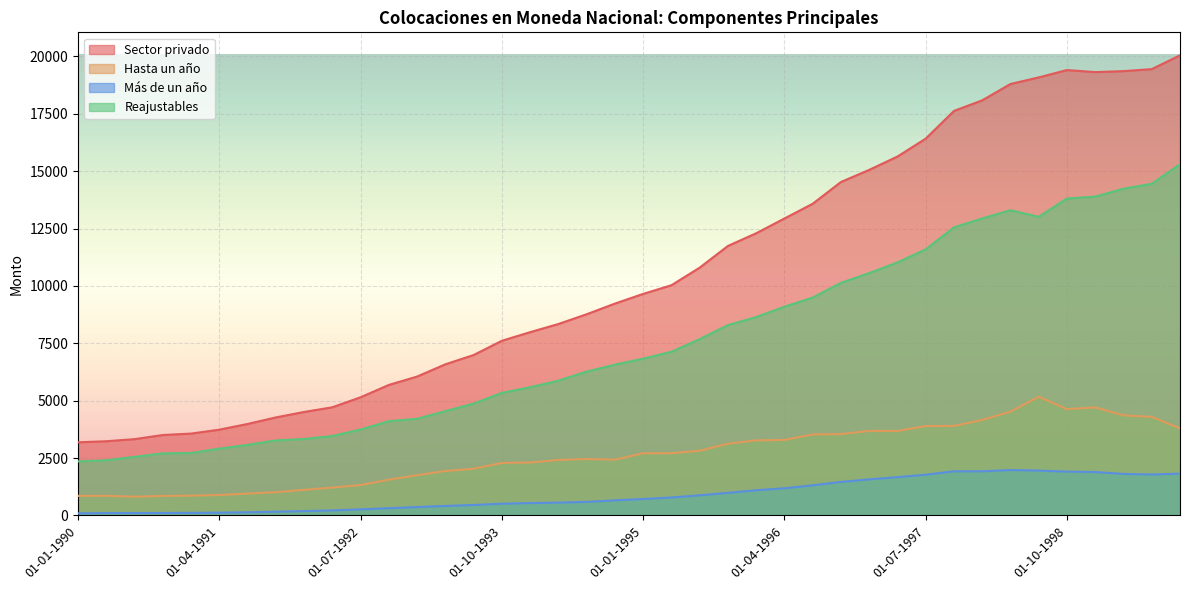

Reading left to right, extract all data points from this chart.

Sector privado: 3188	3234	3325	3505	3567	3738	3986	4271	4509	4713	5149	5687	6051	6585	6989	7610	7985	8340	8765	9229	9652	10029	10795	11740	12293	12936	13578	14526	15054	15635	16415	17621	18084	18795	19082	19402	19313	19355	19443	20043
Hasta un año: 854	855	818	850	864	890	954	1014	1117	1216	1324	1561	1755	1937	2036	2289	2306	2418	2460	2431	2711	2713	2820	3127	3272	3291	3528	3545	3684	3681	3896	3899	4161	4522	5174	4631	4707	4362	4294	3796
Más de un año: 92	103	106	108	113	122	138	163	191	221	266	317	368	415	458	513	541	561	593	661	716	785	878	986	1101	1185	1314	1461	1573	1669	1777	1925	1924	1979	1956	1911	1893	1810	1785	1823
Reajustables: 2356	2405	2552	2706	2722	2911	3077	3268	3331	3463	3745	4108	4211	4545	4874	5340	5586	5872	6267	6569	6830	7131	7682	8293	8642	9092	9493	10132	10557	11023	11592	12549	12938	13295	13007	13806	13889	14234	14449	15300